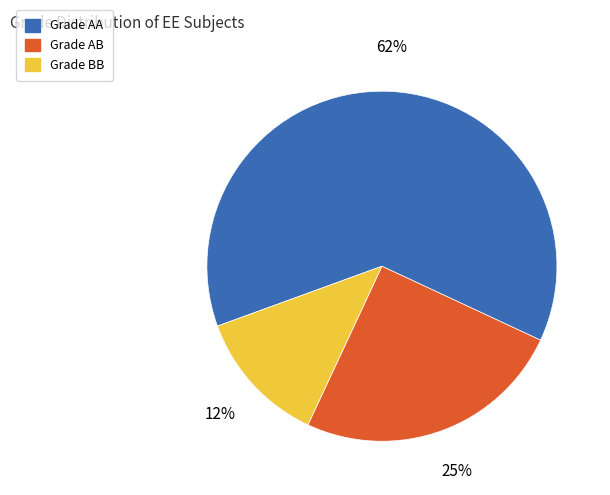

To the nearest percent, what is the average slice percentage?

33%